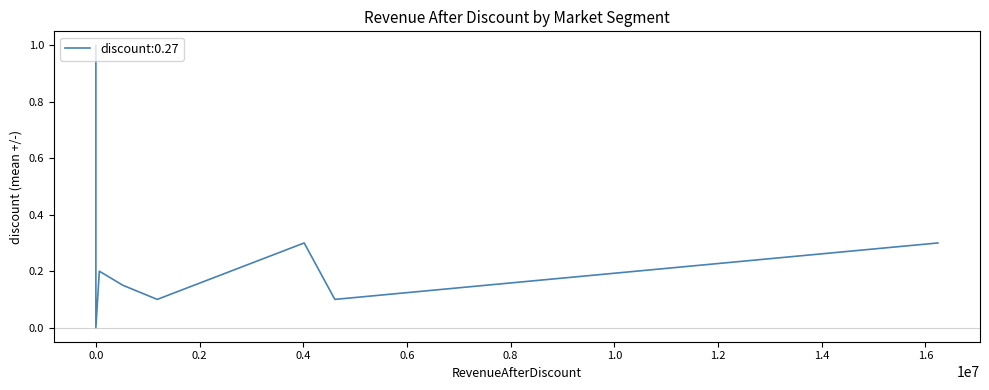

What is the difference between the maximum and minimum values?

1.0